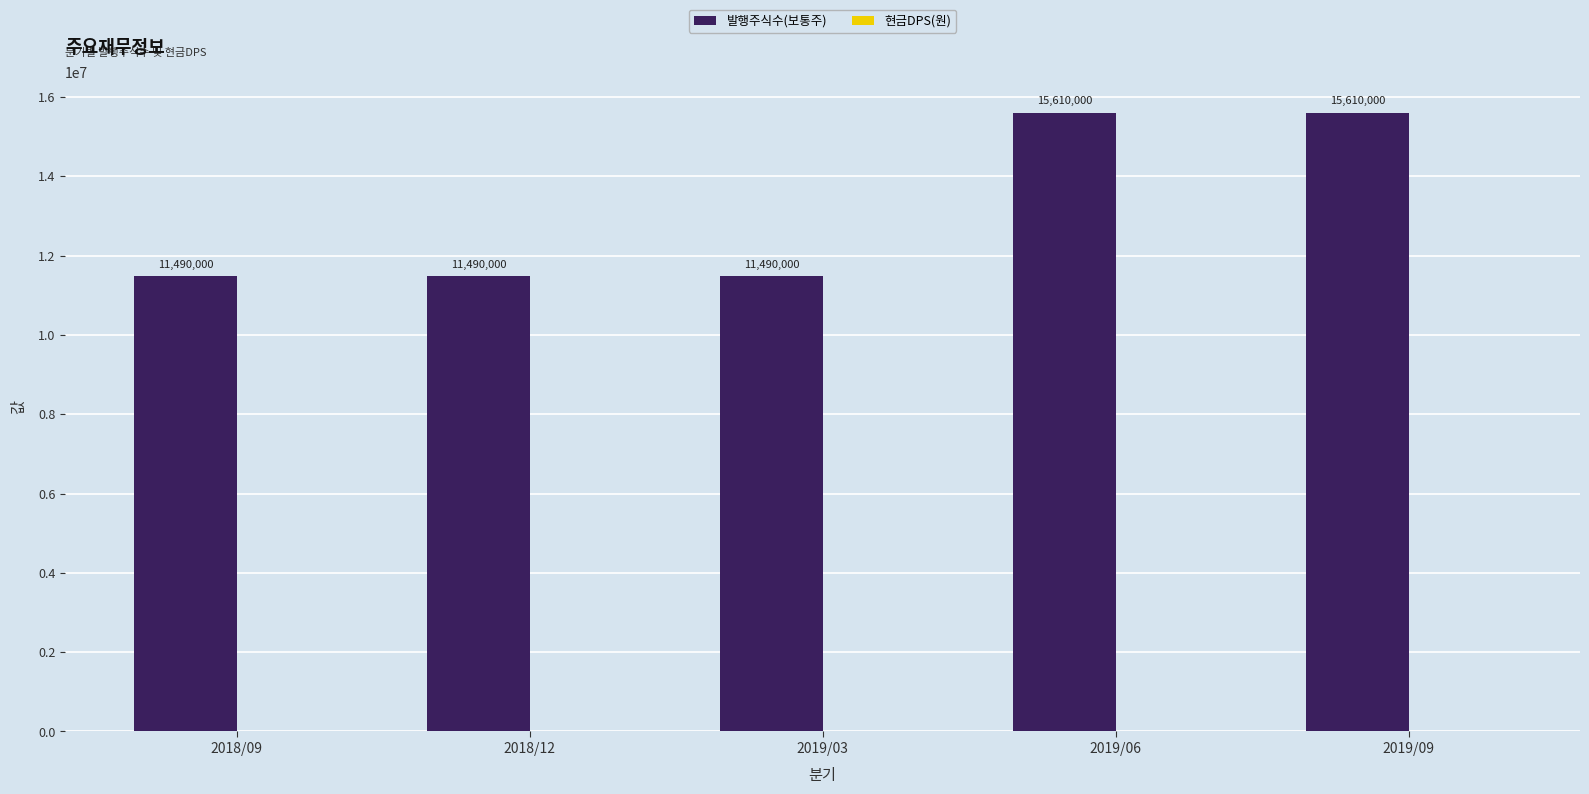

Which has a higher value, 2019/03 or 2019/06?

2019/06